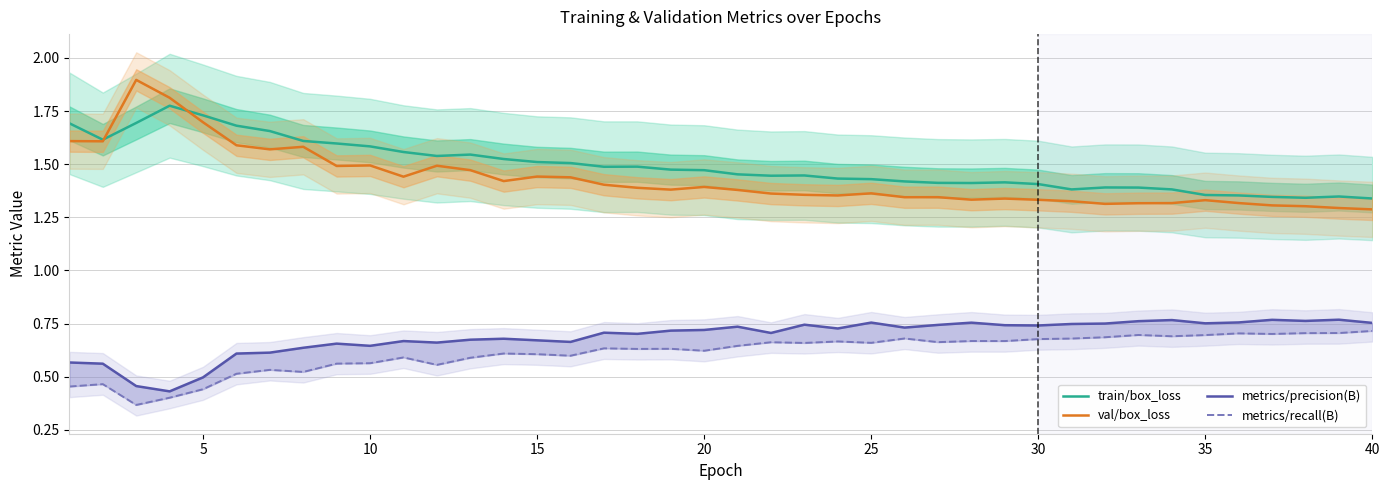

True or false: train/box_loss has more than 2 interior local peaks.

True